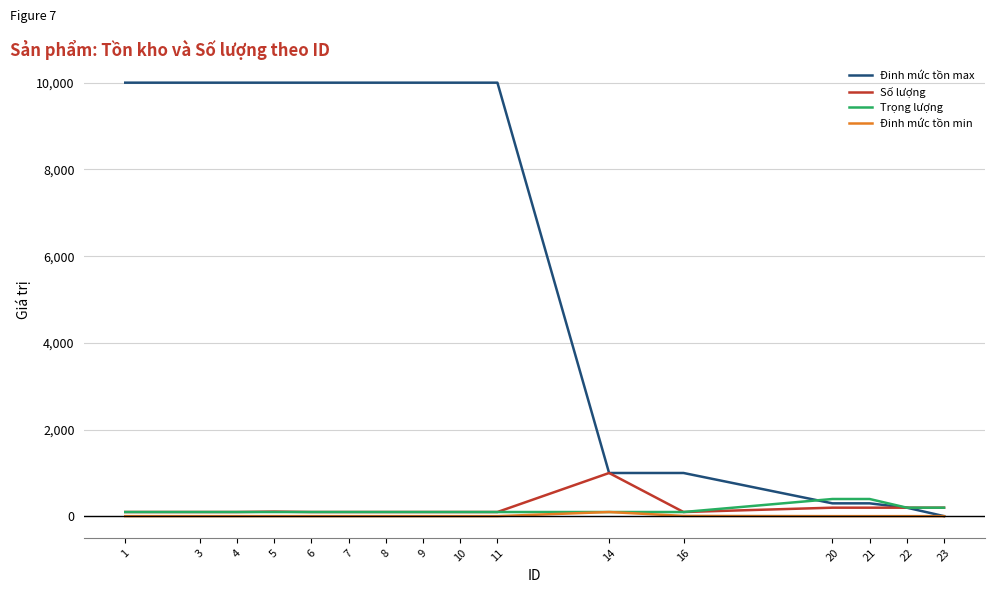

Which series has the widest spread of values?

Đinh mức tồn max